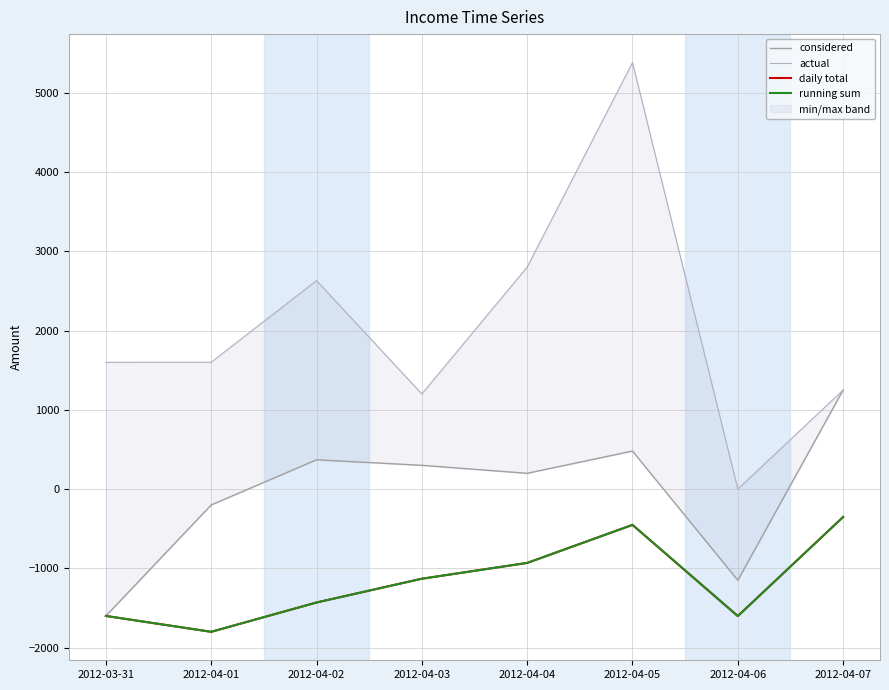

How many values in considered are below zero?

3